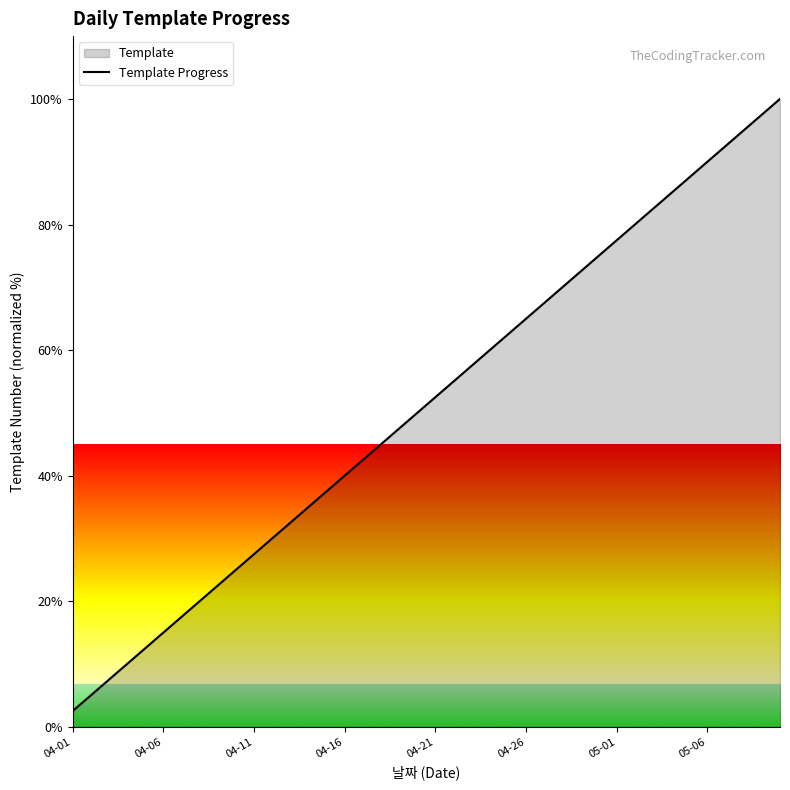

What is the ratio of the value at 28 to the value at 17?

1.6